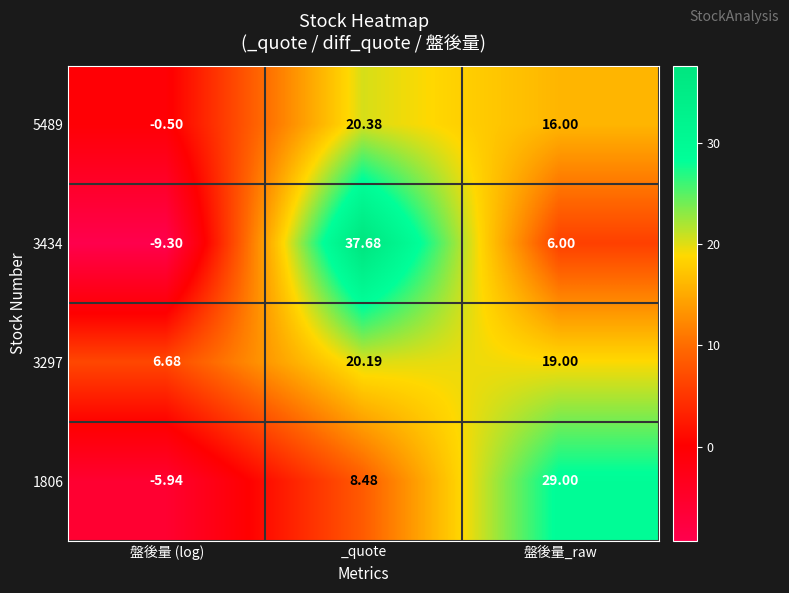

Rank the categories by 1806 value from lowest to highest.

盤後量 (log), _quote, 盤後量_raw